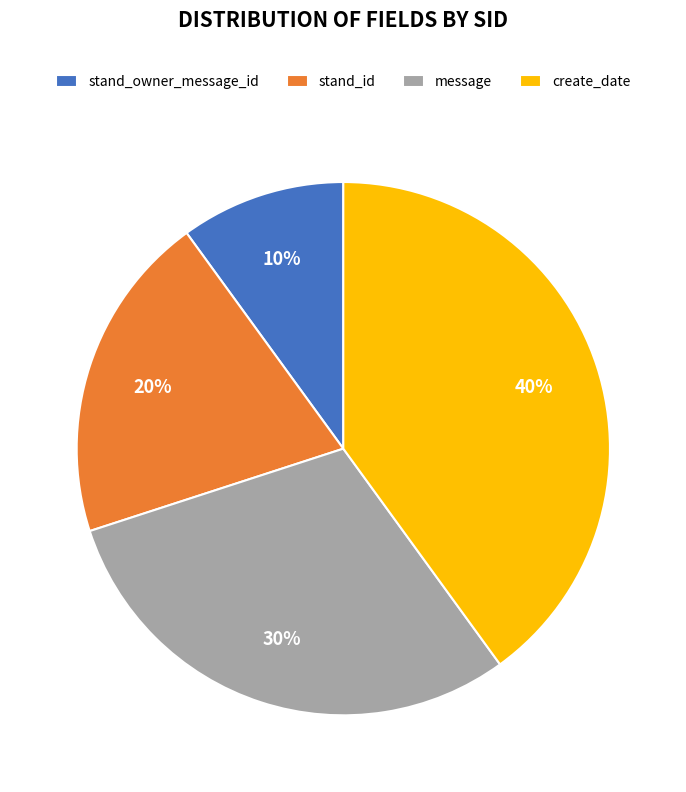

Rank the categories by value from highest to lowest.

create_date, message, stand_id, stand_owner_message_id